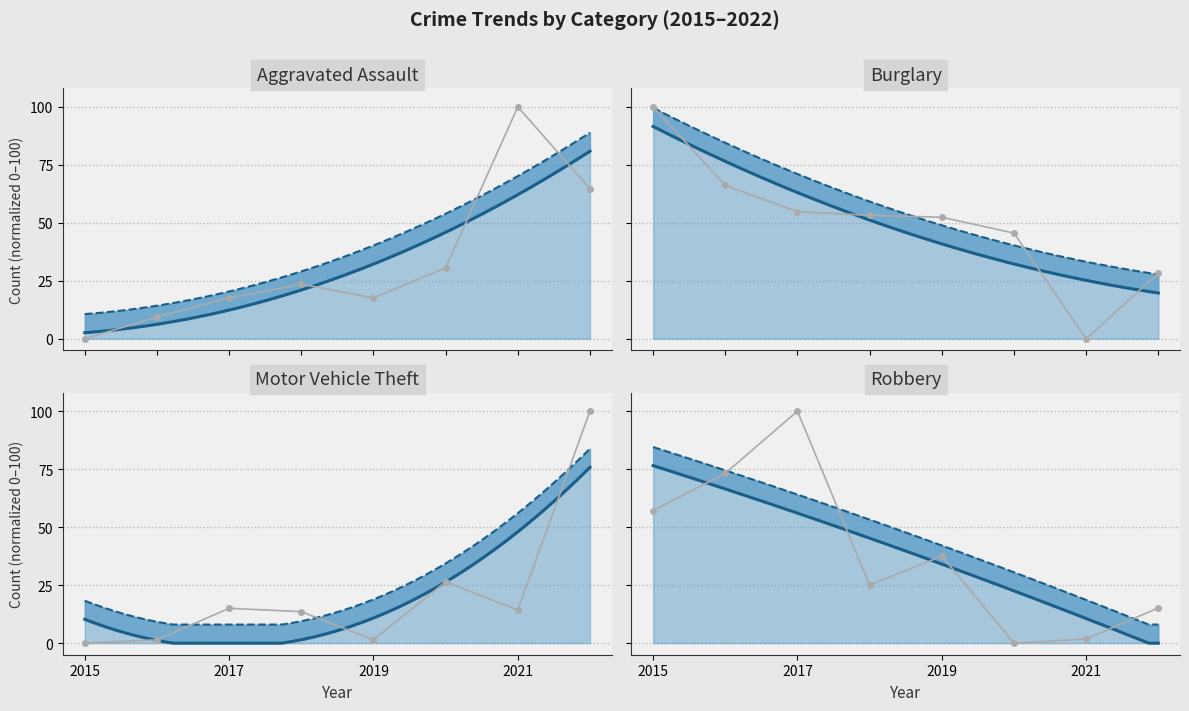

Is the value of Robbery at 2017 greater than the value of Motor Vehicle Theft at 2017?

Yes